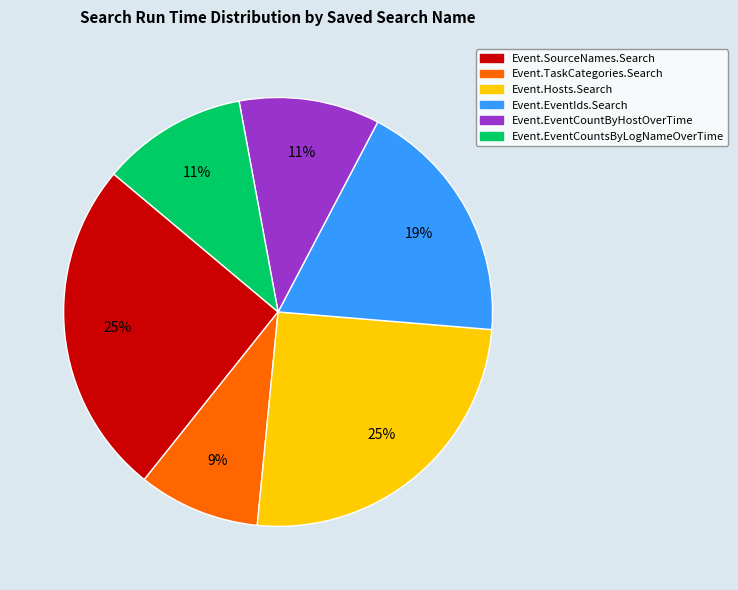

To the nearest percent, what is the average slice percentage?

17%